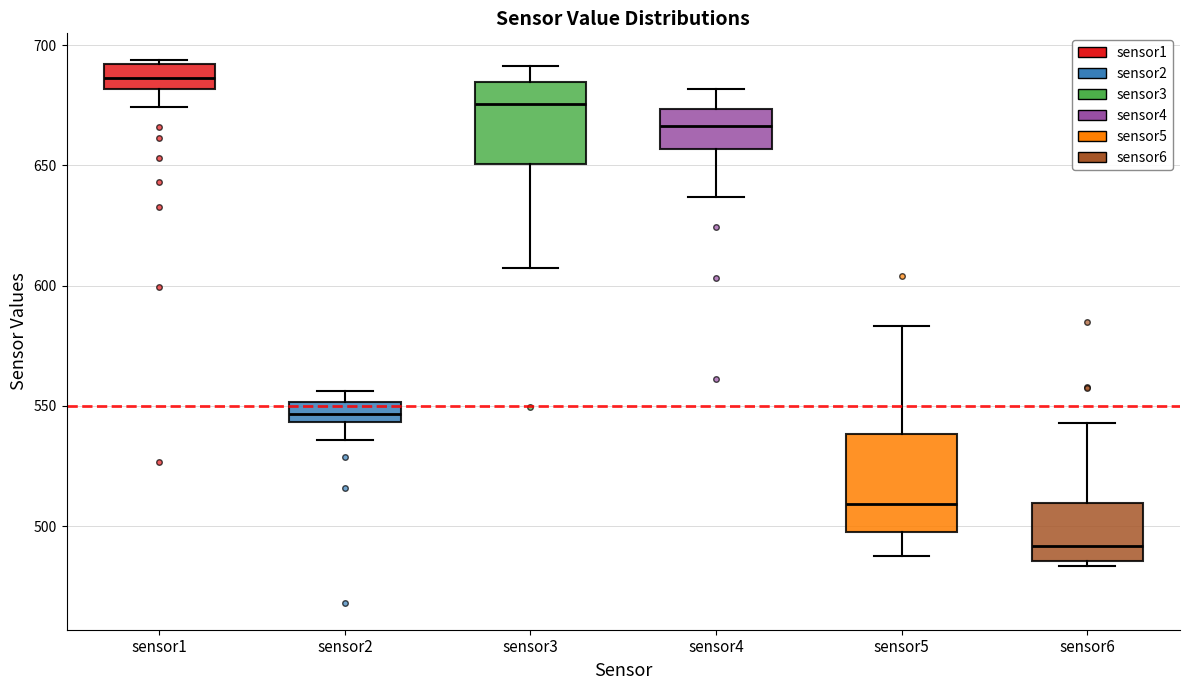

Reading left to right, read every box against the y-axis: the position of its median line, the range the box covers, and the ends of its whiskers. The values are not printed on the chart, so give them approximately, as read against the axis.

sensor1: median 685, box 680 to 690, whiskers 675 to 695
sensor2: median 545 (inside the box), box 545 to 550, whiskers 535 to 555
sensor3: median 675, box 650 to 685, whiskers 610 to 690
sensor4: median 665, box 655 to 675, whiskers 635 to 680
sensor5: median 510, box 495 to 540, whiskers 485 to 585
sensor6: median 490, box 485 to 510, whiskers 485 (just below the box's lower edge) to 545